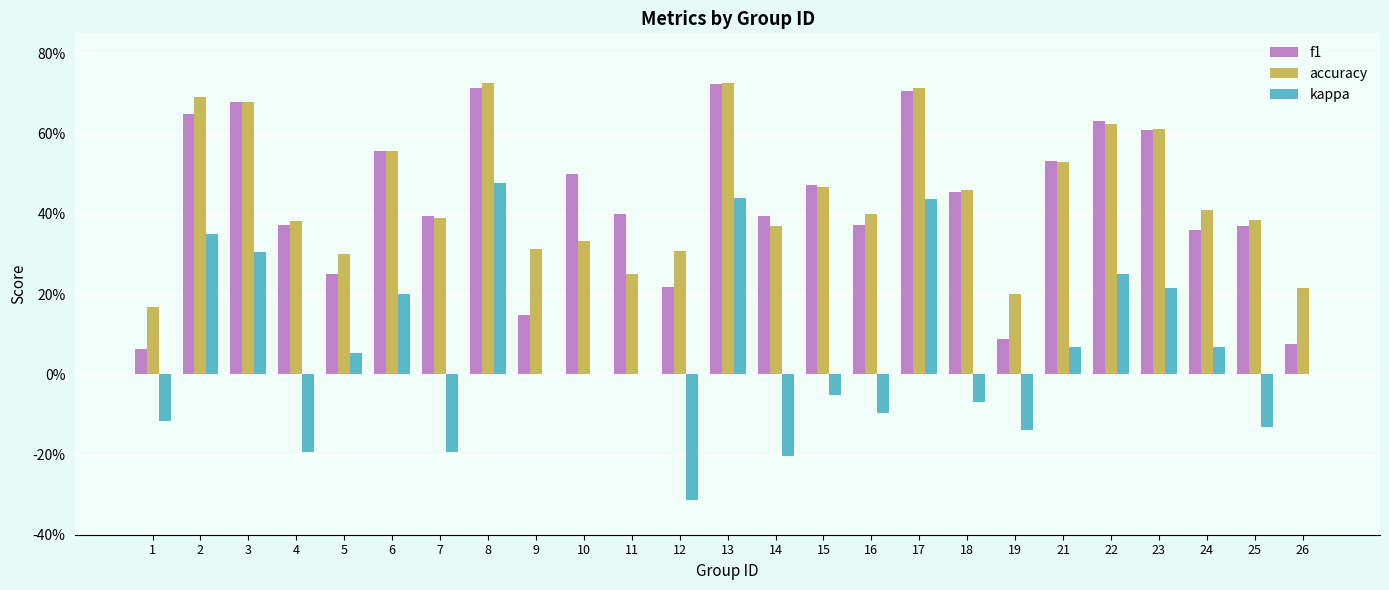

Between 24 and 22, which is larger?

22